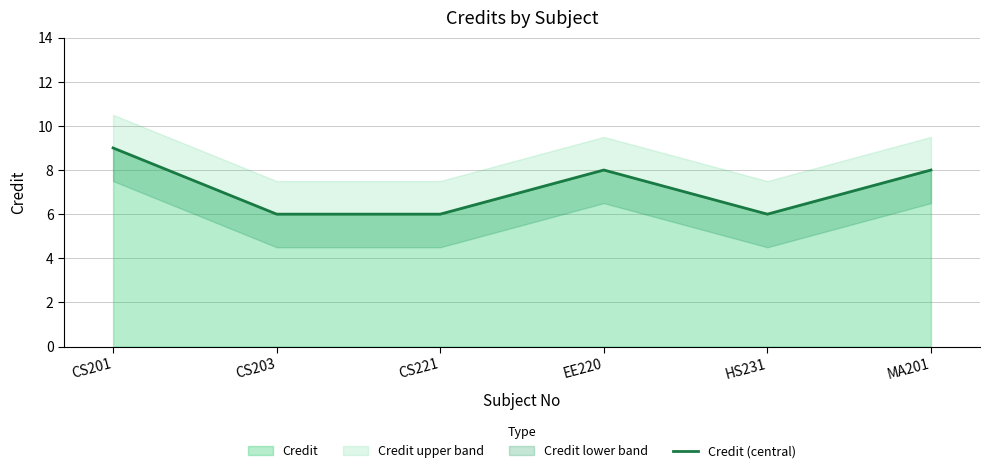

Which label corresponds to the largest value in the chart?

CS201